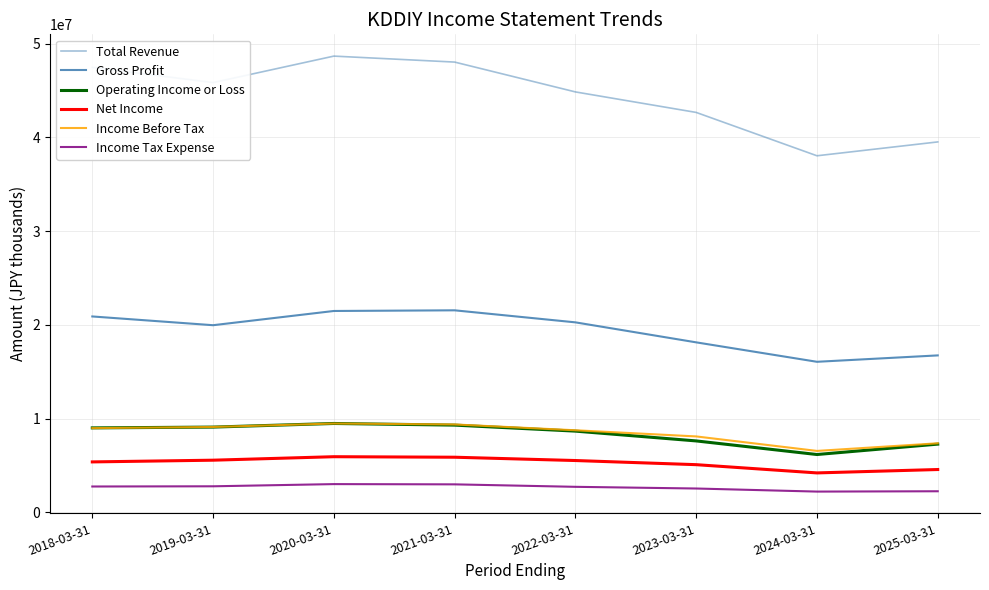

Does the chart display data point markers on the line(s)?

No